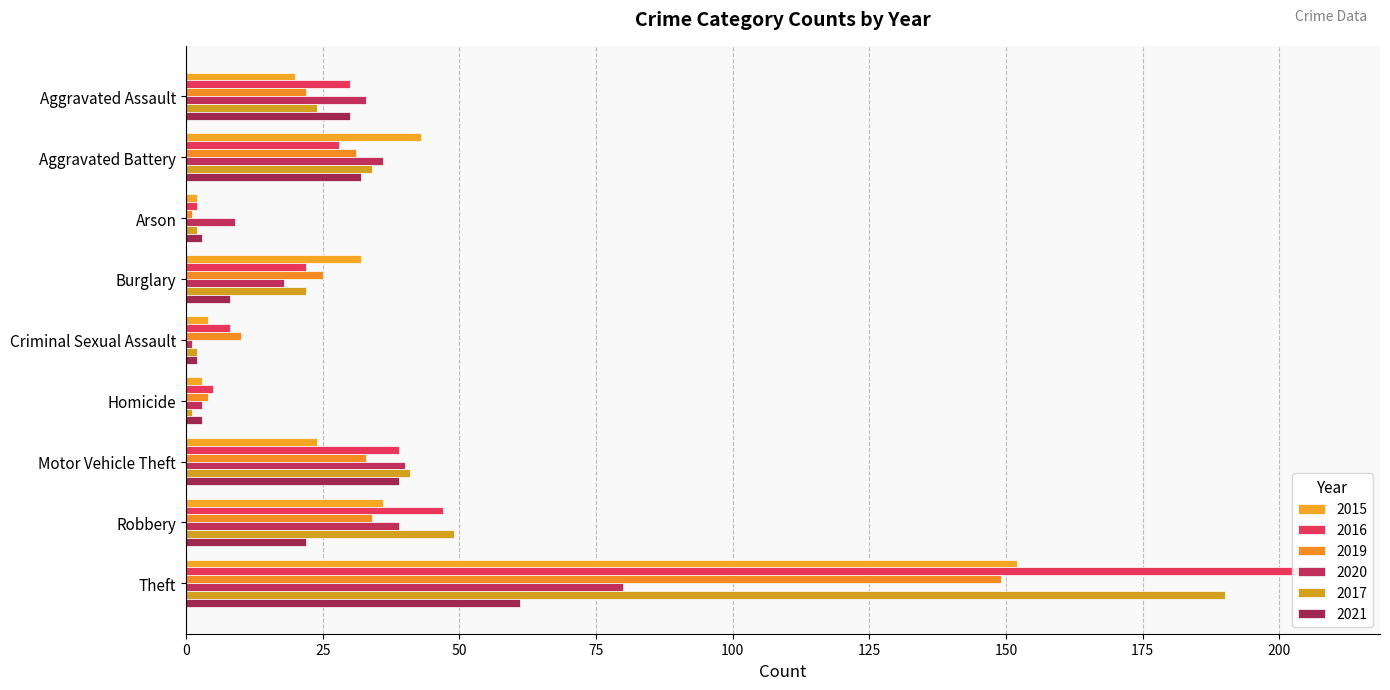

How many bars are there in each group?

6